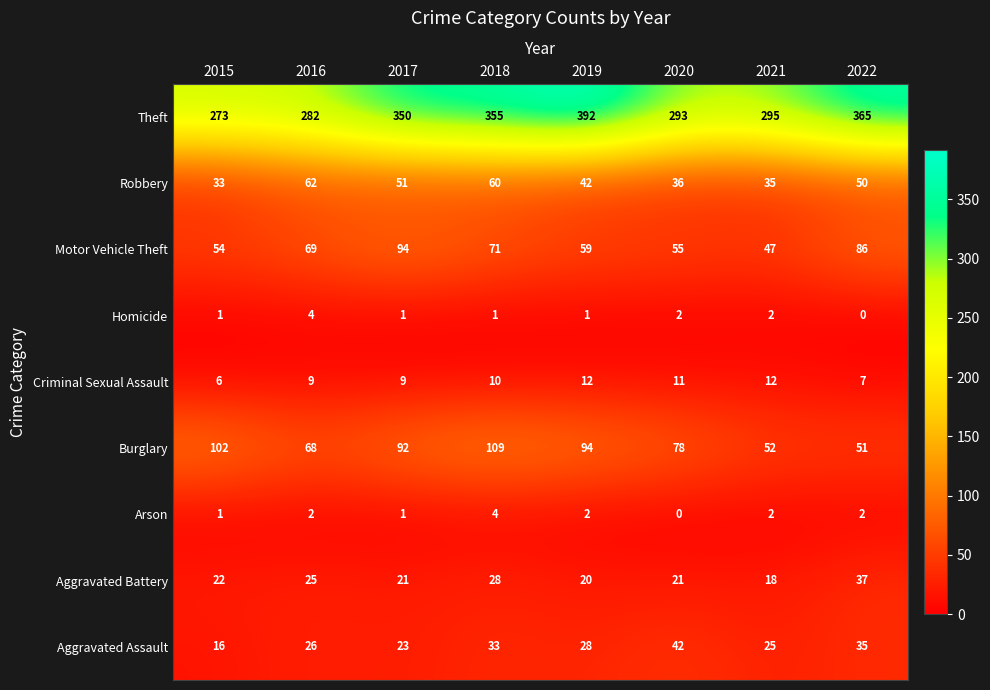

At which category does the chart reach its peak across all series?

2019